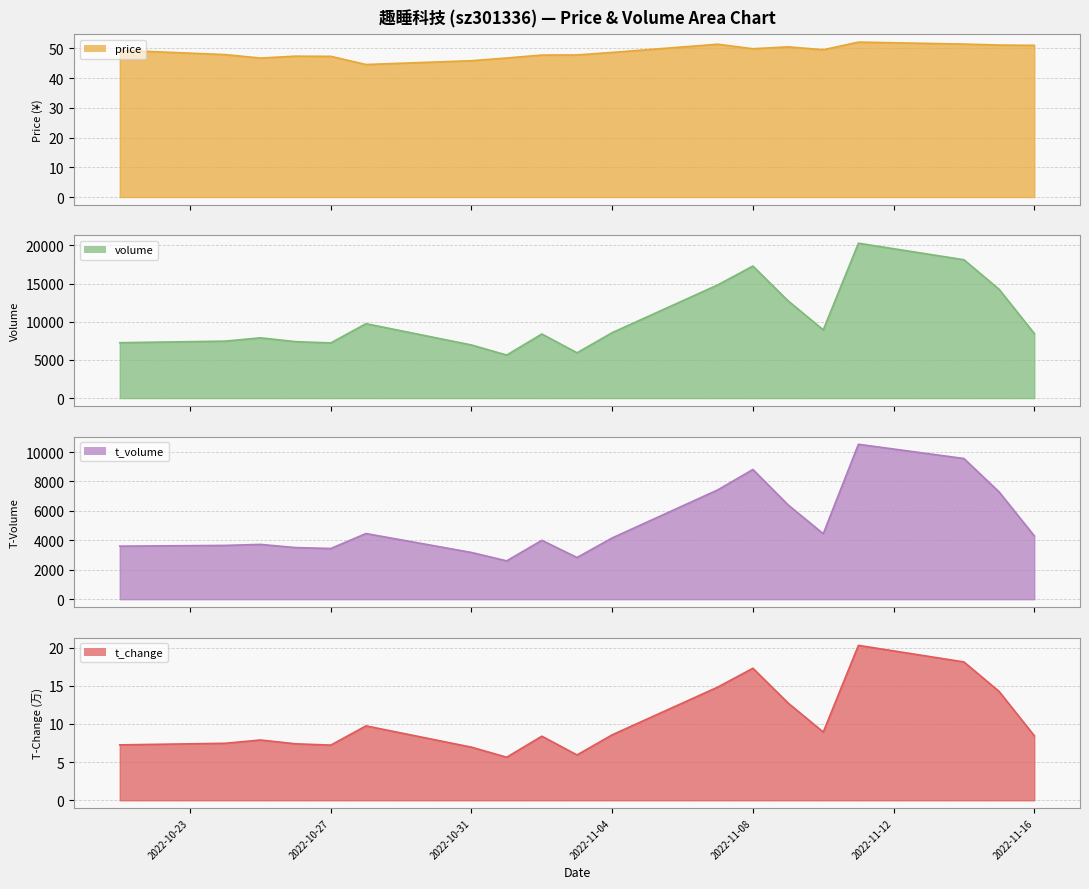

Reading left to right, list all the values displayed in this chart.

price: 2022-10-21=49.4	2022-10-24=47.9	2022-10-25=46.8	2022-10-26=47.4	2022-10-27=47.4	2022-10-28=44.6	2022-10-31=45.9	2022-11-01=46.8	2022-11-02=47.8	2022-11-03=47.8	2022-11-04=48.7	2022-11-07=51.4	2022-11-08=49.9	2022-11-09=50.5	2022-11-10=49.6	2022-11-11=52.1	2022-11-14=51.5	2022-11-15=51.1	2022-11-16=51.0
volume: 2022-10-21=7261.0	2022-10-24=7466.0	2022-10-25=7898.0	2022-10-26=7397.0	2022-10-27=7232.0	2022-10-28=9751.0	2022-10-31=6962.0	2022-11-01=5640.0	2022-11-02=8401.0	2022-11-03=5938.0	2022-11-04=8576.0	2022-11-07=14831.0	2022-11-08=17303.0	2022-11-09=12748.0	2022-11-10=8942.0	2022-11-11=20298.0	2022-11-14=18130.0	2022-11-15=14255.0	2022-11-16=8465.0
t_volume: 2022-10-21=3605.0	2022-10-24=3656.0	2022-10-25=3724.0	2022-10-26=3508.0	2022-10-27=3446.0	2022-10-28=4463.0	2022-10-31=3175.0	2022-11-01=2606.0	2022-11-02=4002.0	2022-11-03=2833.0	2022-11-04=4164.0	2022-11-07=7428.0	2022-11-08=8816.0	2022-11-09=6411.0	2022-11-10=4450.0	2022-11-11=10529.0	2022-11-14=9561.0	2022-11-15=7290.0	2022-11-16=4304.0
t_change: 2022-10-21=7.3	2022-10-24=7.5	2022-10-25=7.9	2022-10-26=7.4	2022-10-27=7.2	2022-10-28=9.8	2022-10-31=7.0	2022-11-01=5.6	2022-11-02=8.4	2022-11-03=5.9	2022-11-04=8.6	2022-11-07=14.8	2022-11-08=17.3	2022-11-09=12.8	2022-11-10=8.9	2022-11-11=20.3	2022-11-14=18.1	2022-11-15=14.3	2022-11-16=8.5